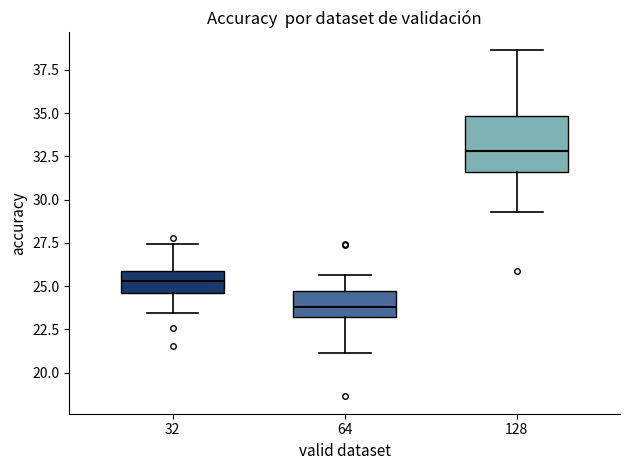

Reading left to right, read every box against the y-axis: the position of its median line, the range the box covers, and the ends of its whiskers. The values are not printed on the chart, so give them approximately, as read against the axis.

32: median 25.5, box 24.5 to 26.0, whiskers 23.5 to 27.5
64: median 24.0, box 23.0 to 24.5, whiskers 21.0 to 25.5
128: median 33.0, box 31.5 to 35.0, whiskers 29.5 to 38.5